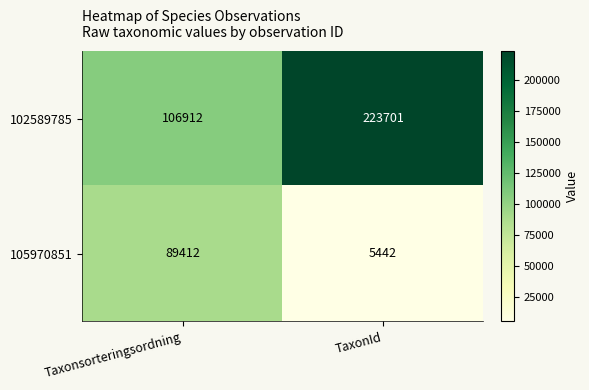

What is the sum of the 102589785 values at Taxonsorteringsordning and TaxonId?

330613